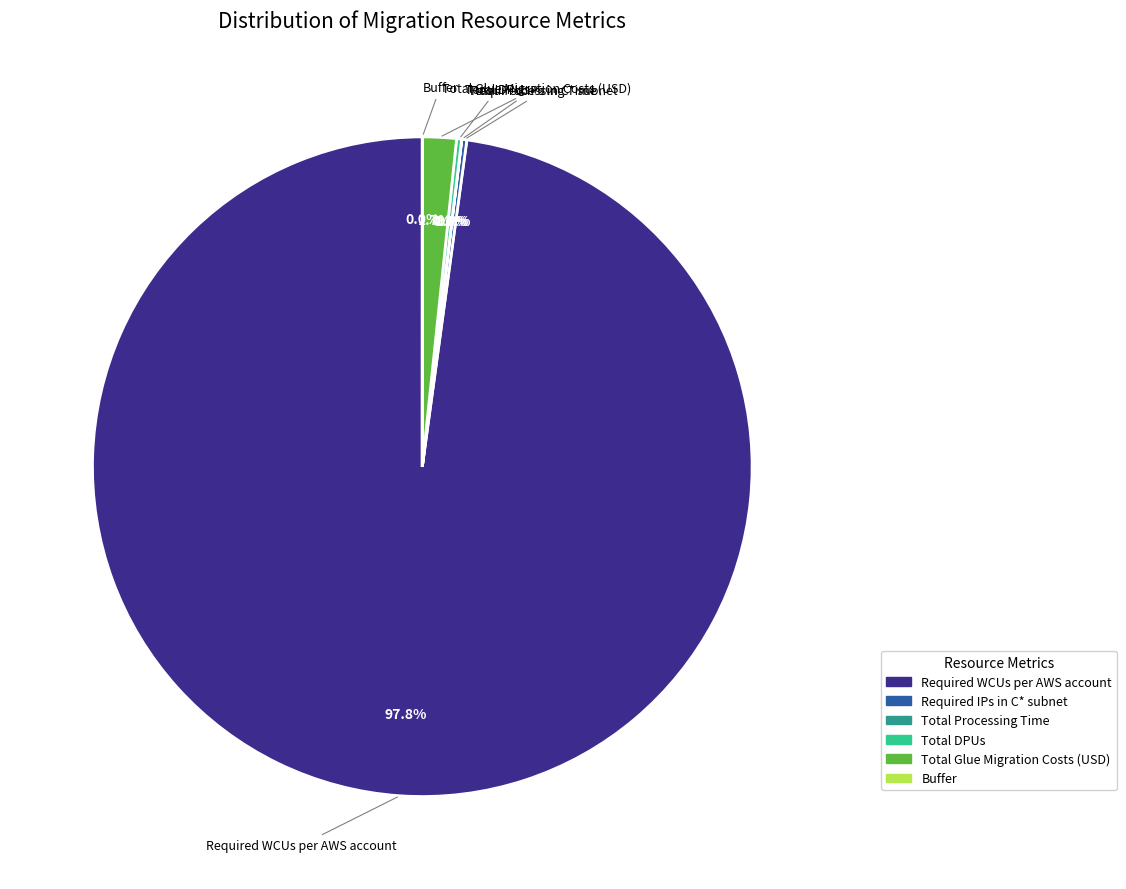

Which category accounts for the majority?

Required WCUs per AWS account